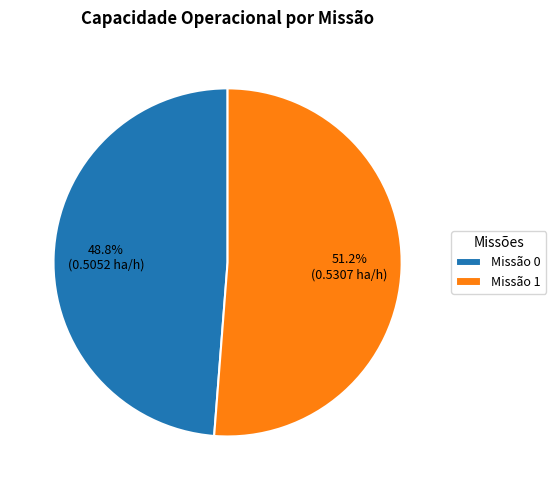

Between Missão 0 and Missão 1, which is larger?

Missão 1